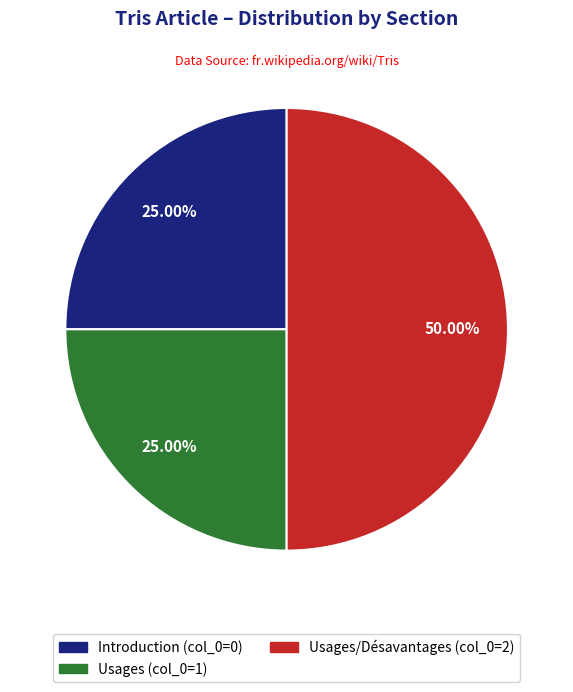

Which category has the biggest portion of the pie?

Usages/Désavantages (col_0=2)